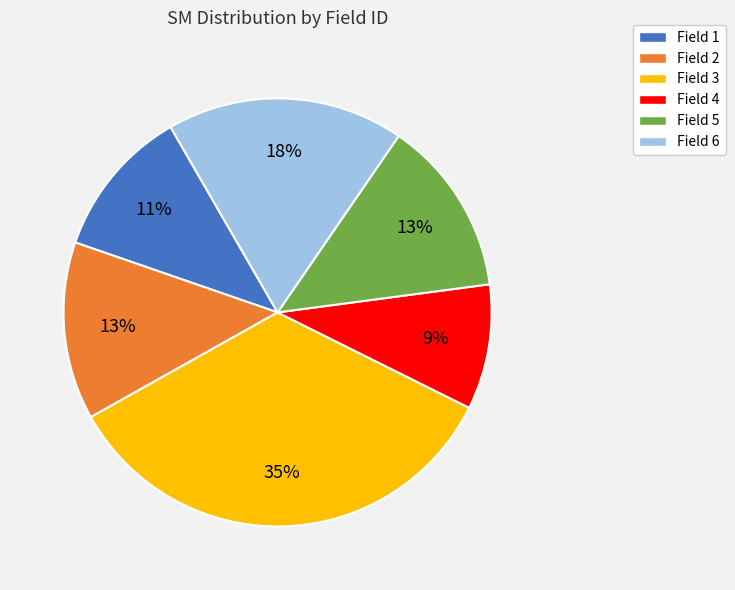

What is the smallest slice in the pie chart?

Field 4